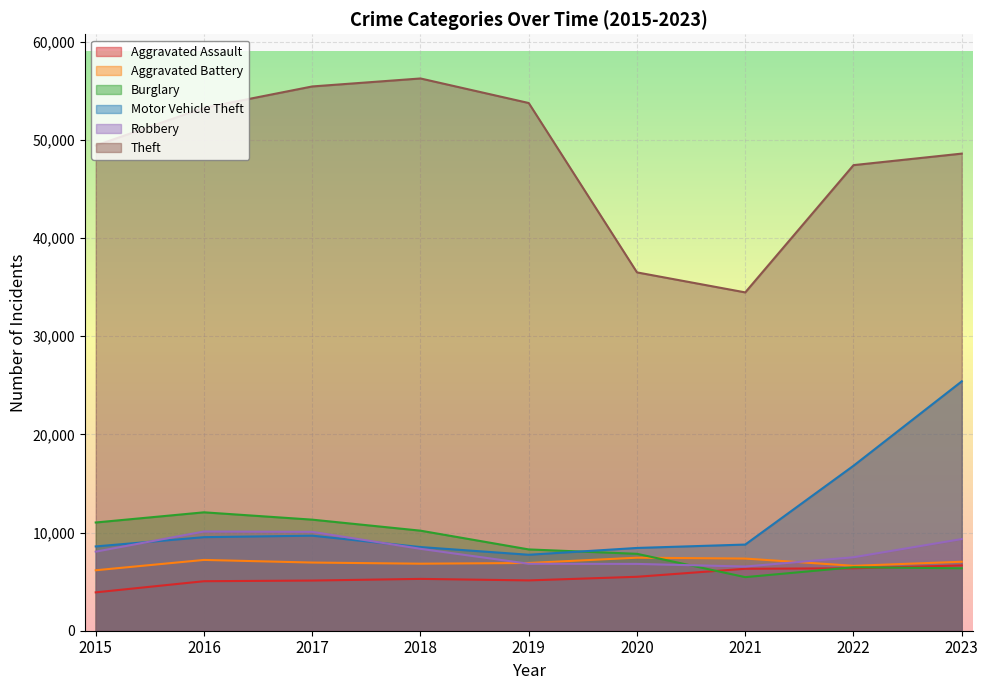

At which category is the sum across all series the highest?

2023